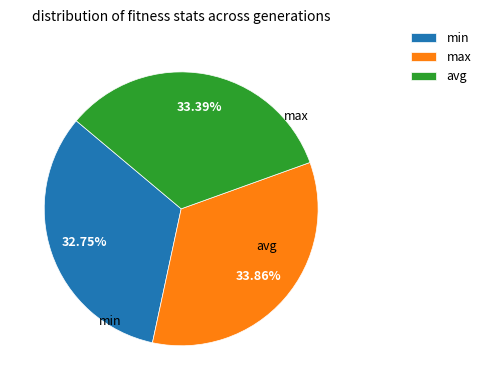

Do min and max together represent more than half of the pie?

Yes